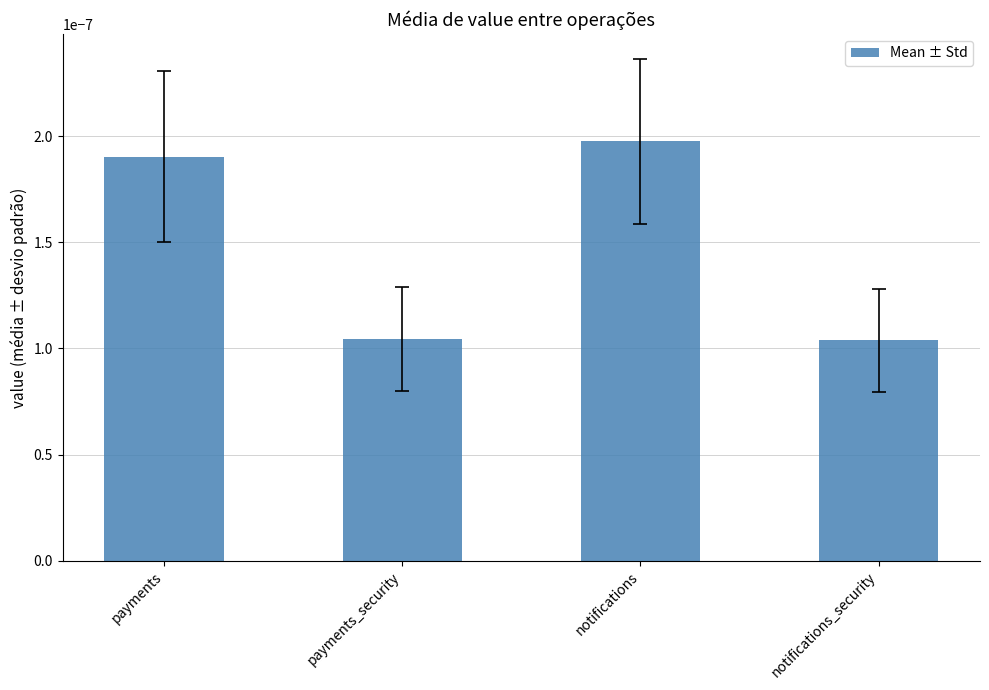

Count the values in the range 0 to 1.

4